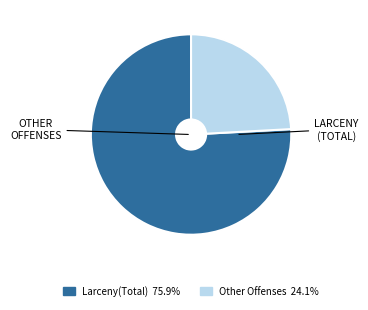

Does any single category account for the majority?

Yes